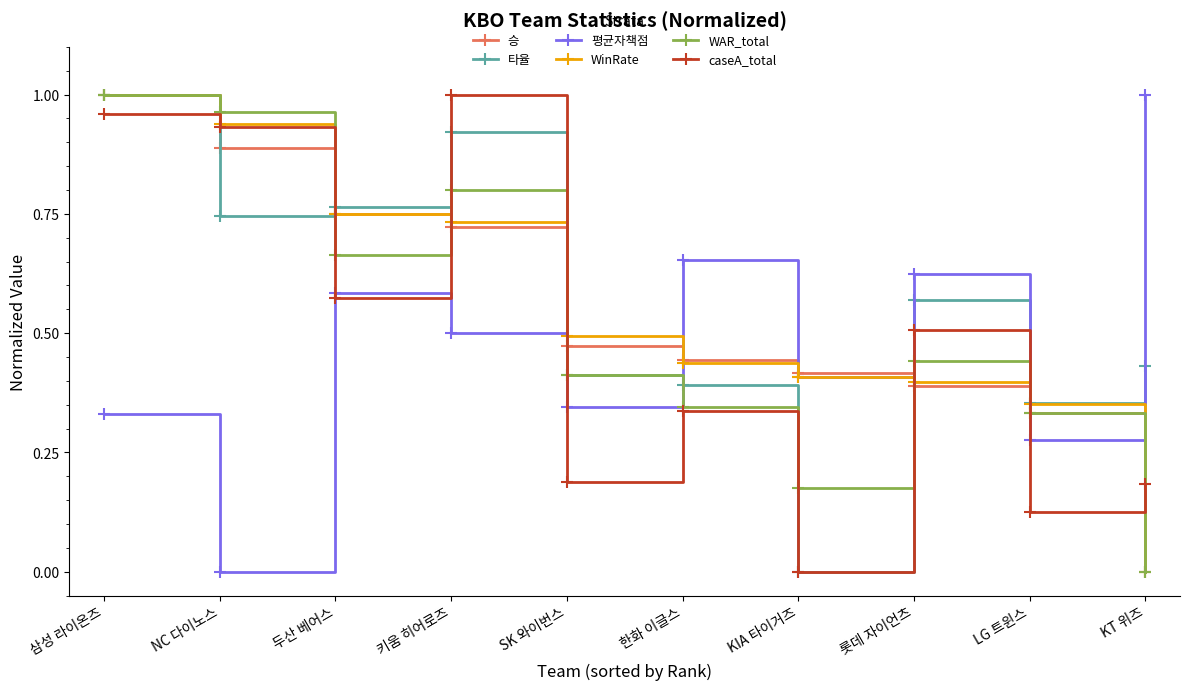

Between LG 트윈스 and KT 위즈, which series saw the biggest shift?

평균자책점